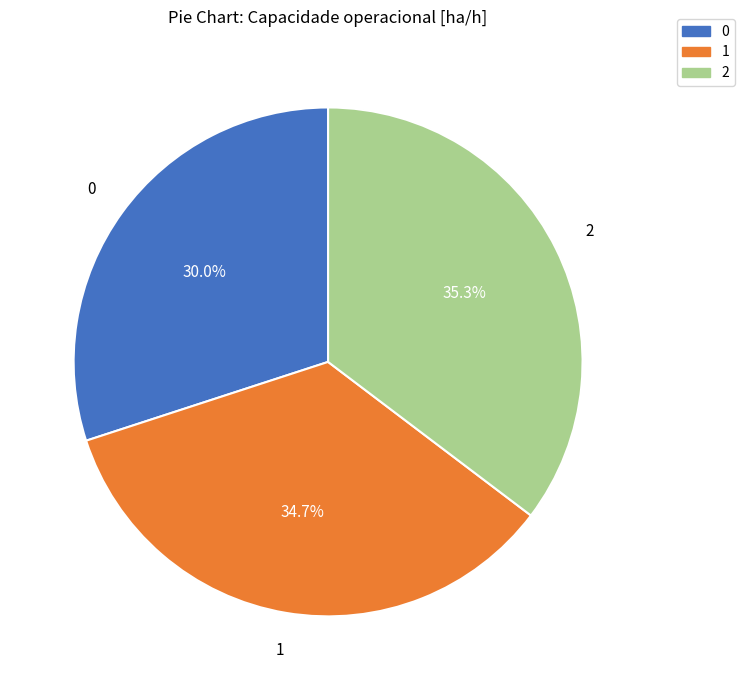

Rank the categories by value from lowest to highest.

0, 1, 2